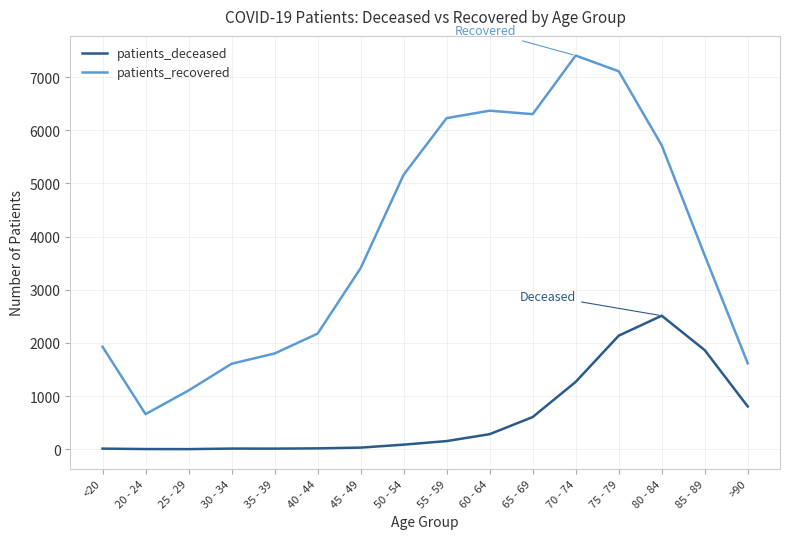

What is the greatest value displayed?

7406